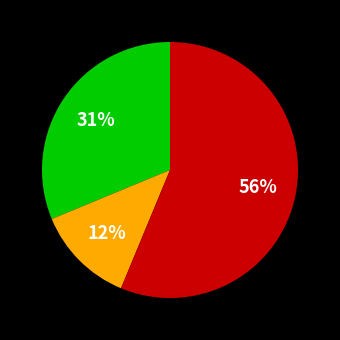

To the nearest percent, what is the average slice percentage?

33%